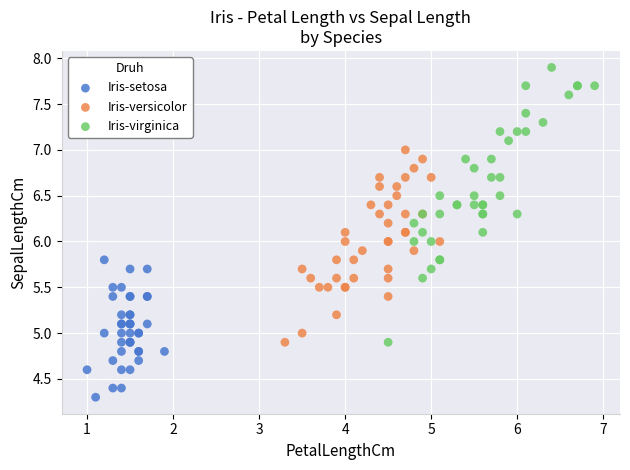

Which series contains the lowest Y value?

Iris-setosa